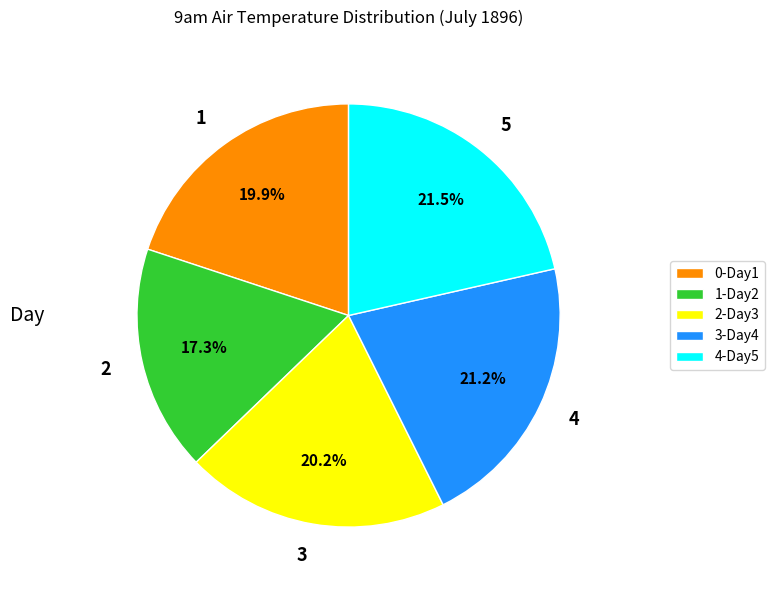

Is there any slice that represents more than half of the pie?

No